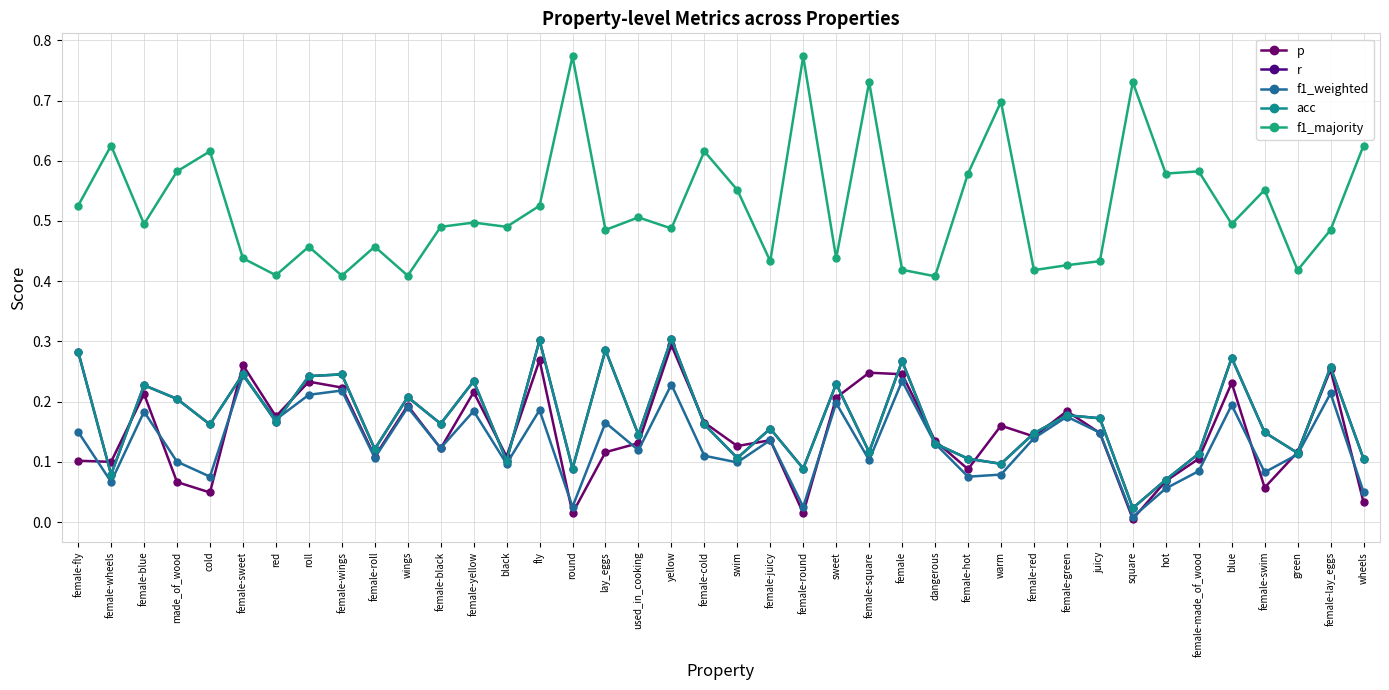

What is the difference between the maximum and minimum values in the f1_majority series?

0.4